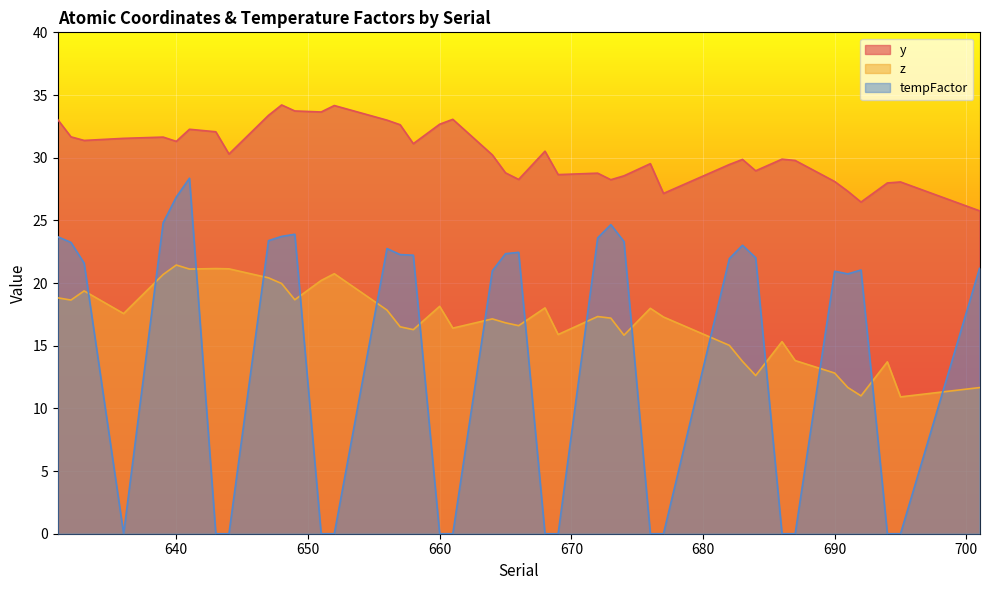

At which label does tempFactor reach its peak?

641